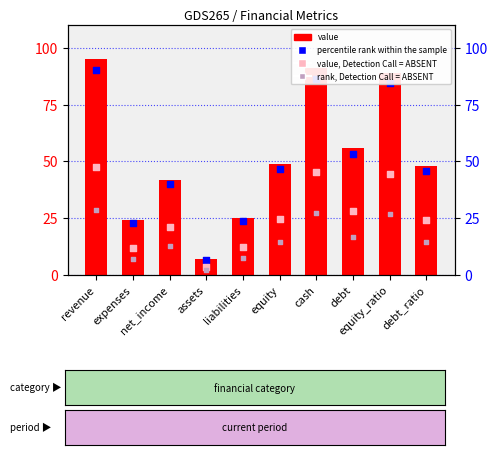

Which series has the largest total across all categories?

value